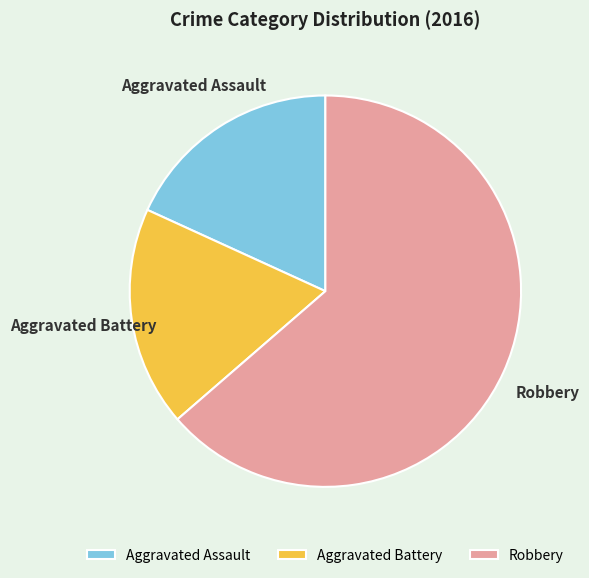

What is the ratio of the value at Aggravated Assault to the value at Robbery?

0.3